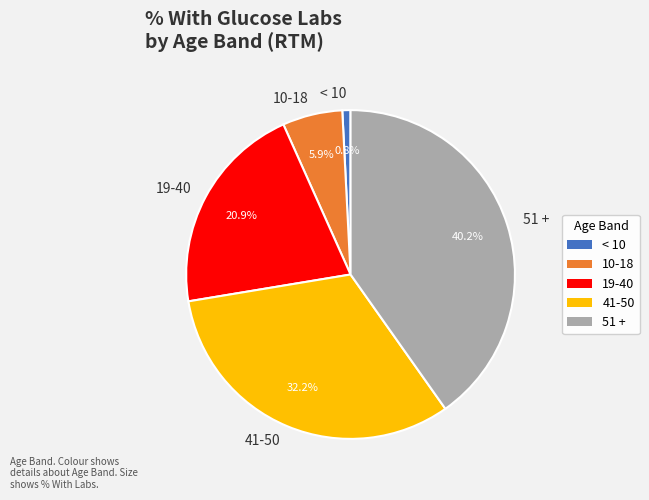

The 19-40 slice represents 21% of the pie. True or false?

True